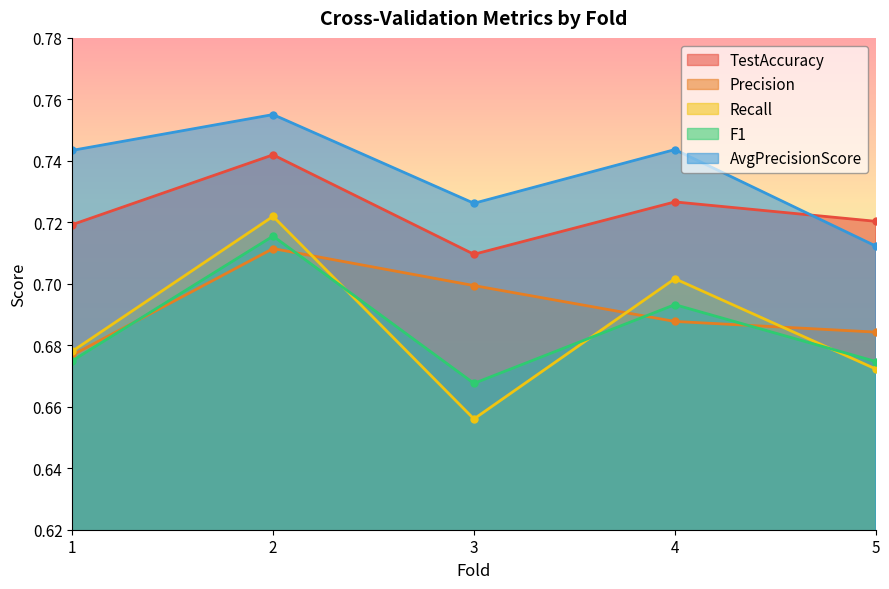

What is the approximate value of F1 at 4?

0.7